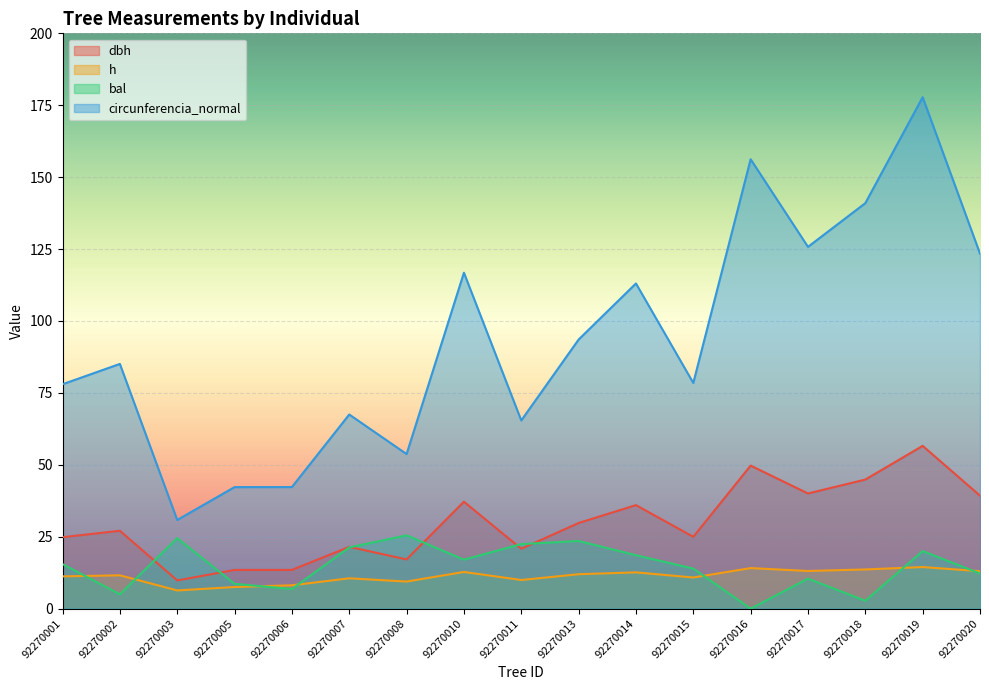

How many lines are shown in the chart?

4